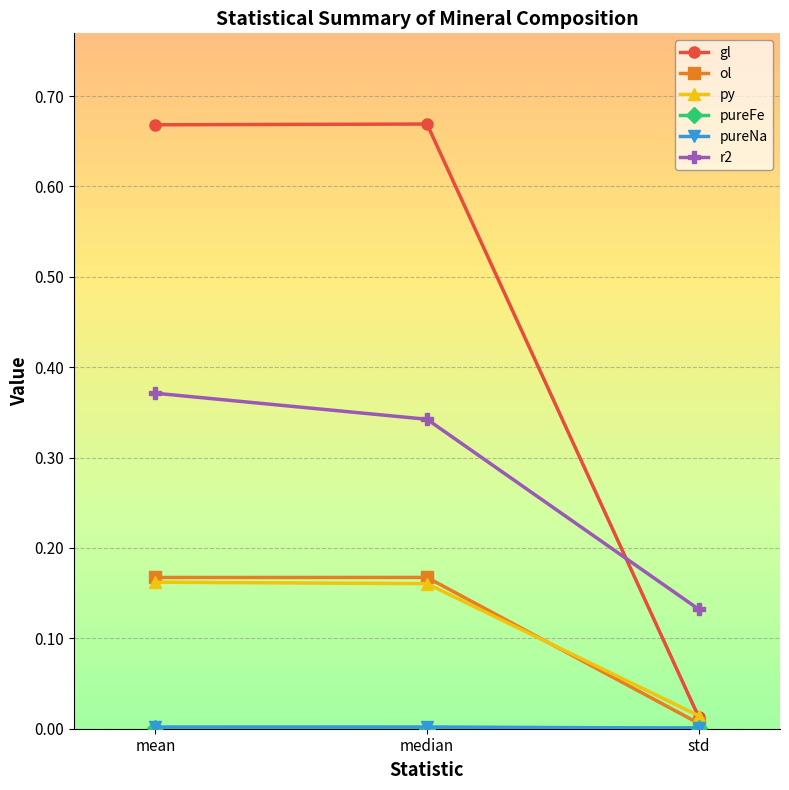

Is it true that py equals 0.0 at std?

True